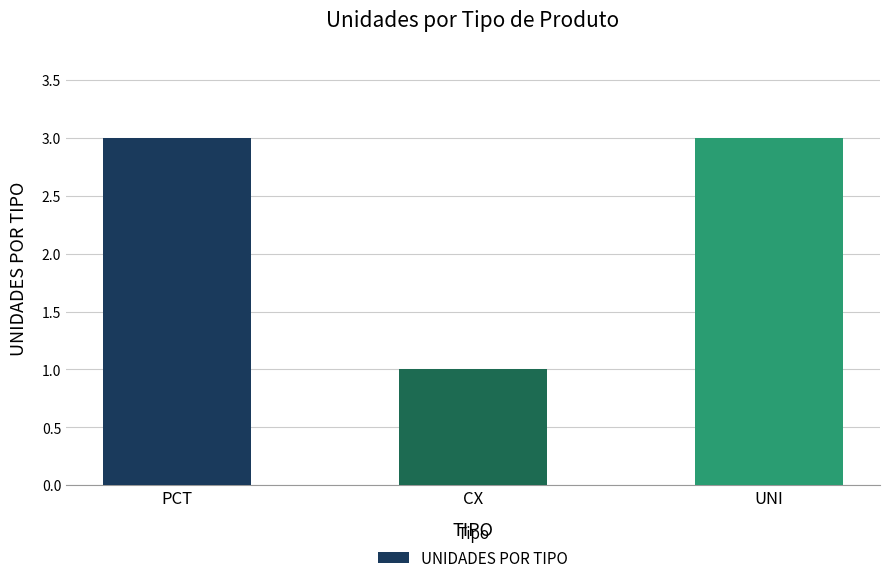

Reading left to right, what are all the values shown in this chart?

3	1	3